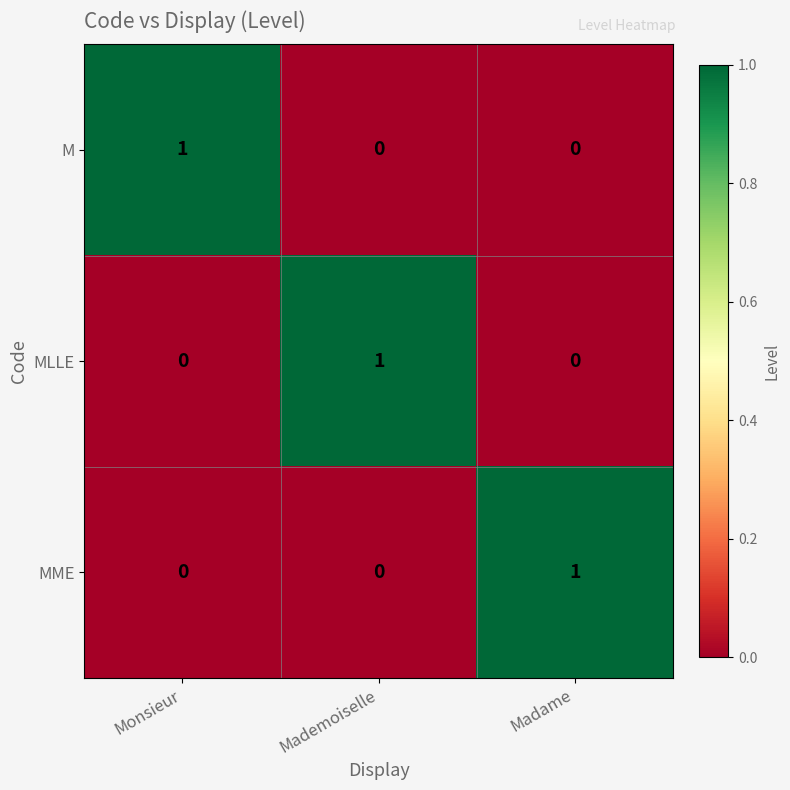

Is the value of MME at Madame greater than the value of MLLE at Monsieur?

Yes